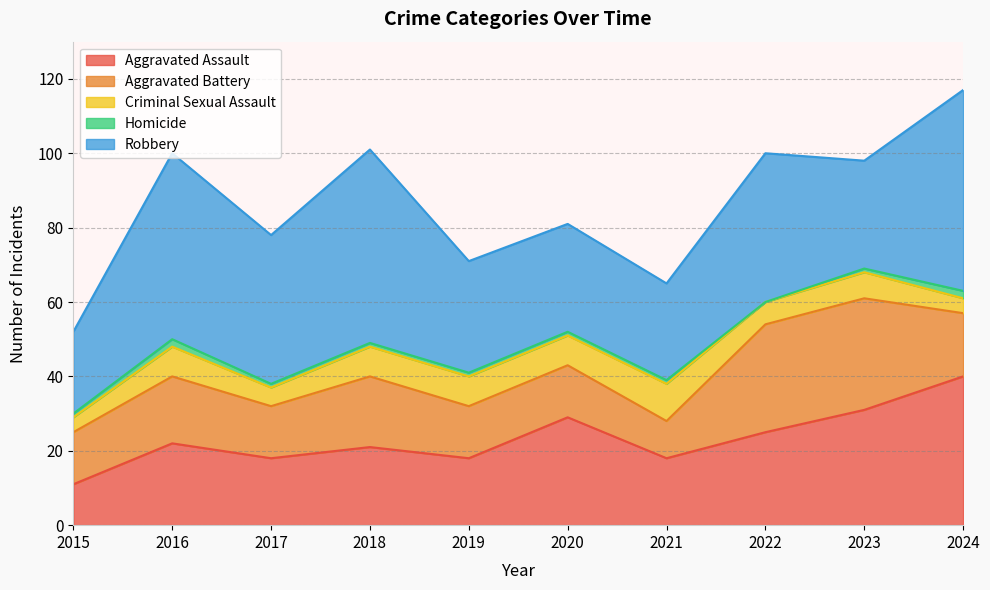

Reading left to right, what are all the values shown in this chart?

Aggravated Assault: 2015=11	2016=22	2017=18	2018=21	2019=18	2020=29	2021=18	2022=25	2023=31	2024=40
Aggravated Battery: 2015=14	2016=18	2017=14	2018=19	2019=14	2020=14	2021=10	2022=29	2023=30	2024=17
Criminal Sexual Assault: 2015=4	2016=8	2017=5	2018=8	2019=8	2020=8	2021=10	2022=6	2023=7	2024=4
Homicide: 2015=1	2016=2	2017=1	2018=1	2019=1	2020=1	2021=1	2022=0	2023=1	2024=2
Robbery: 2015=22	2016=50	2017=40	2018=52	2019=30	2020=29	2021=26	2022=40	2023=29	2024=54